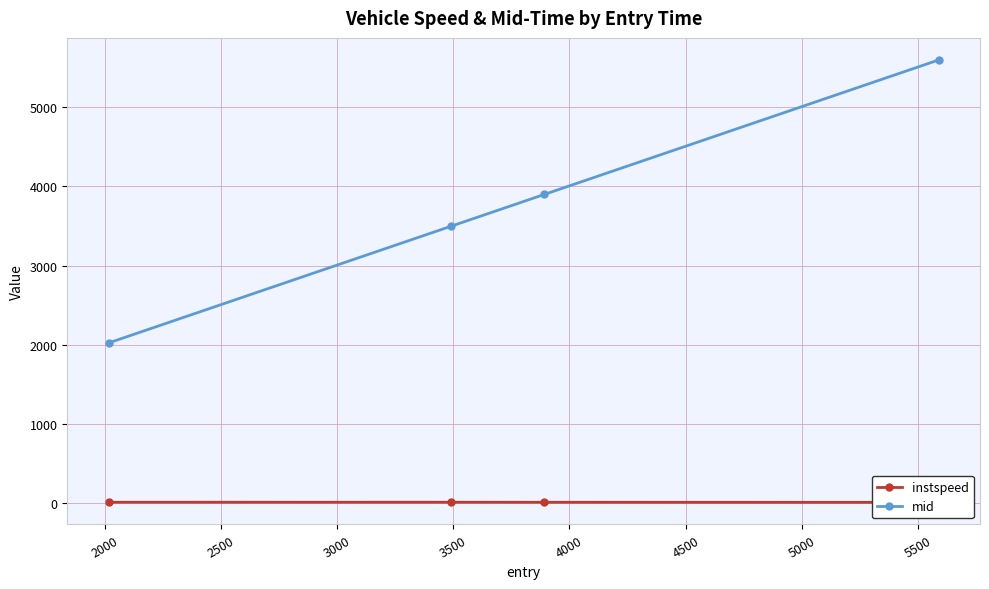

Is this an area chart (filled region under the line)?

No